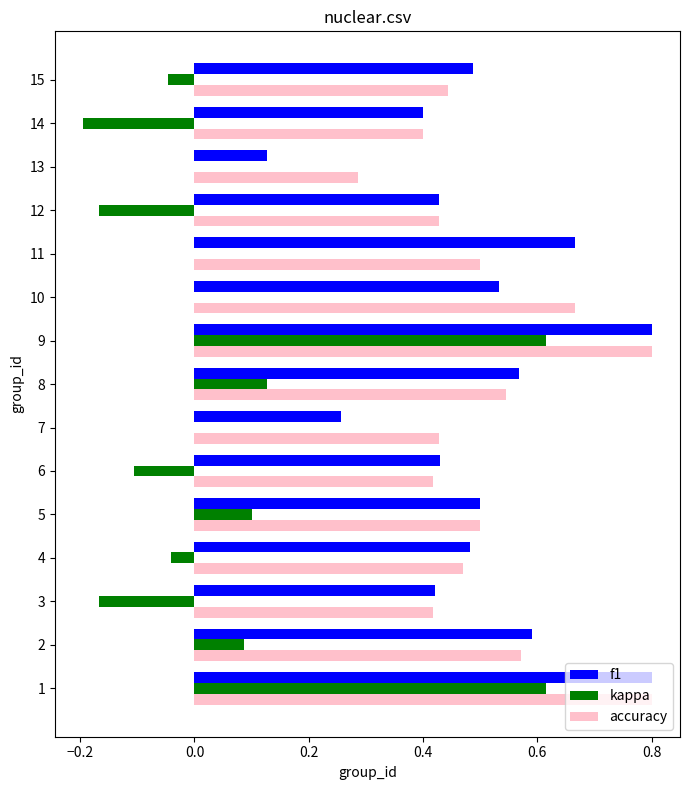

Is the value of f1 at 14 greater than the value of kappa at 12?

Yes